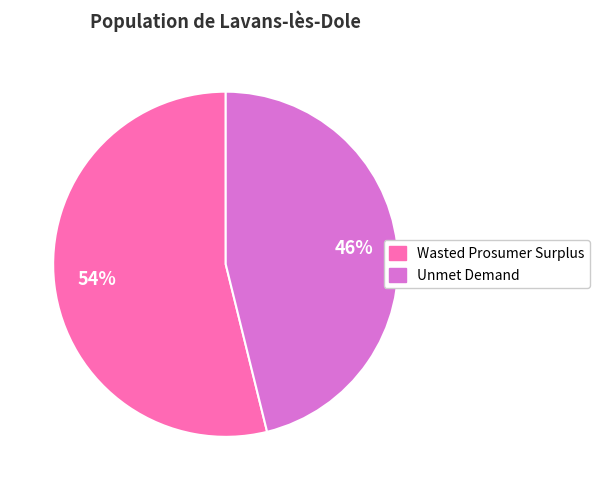

Which category accounts for the majority?

Wasted Prosumer Surplus